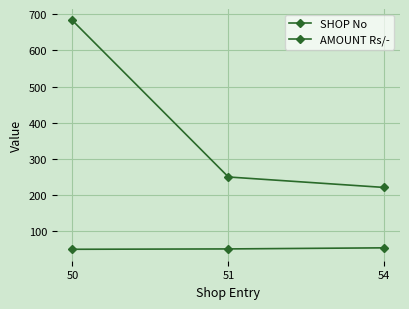

What is the total value across all series at 50?

733